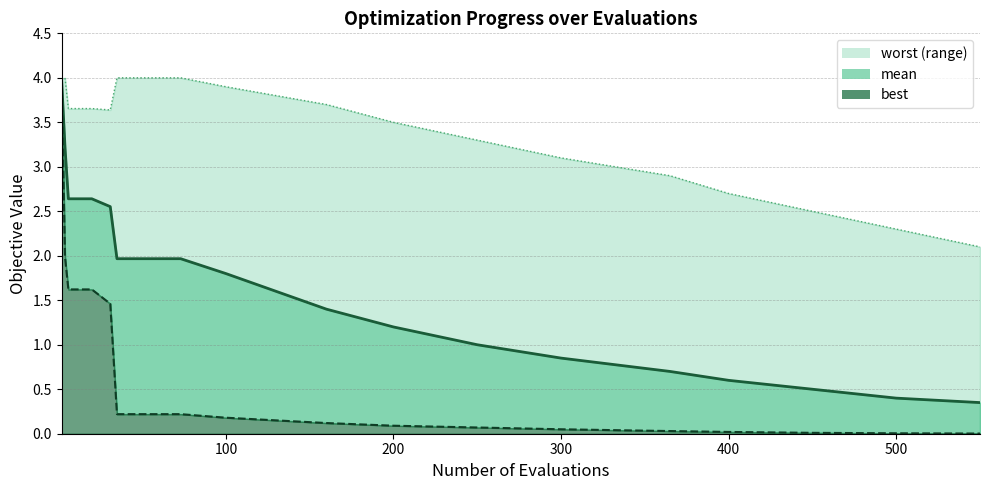

The mean_line series shows 2.8 at 600. True or false?

False